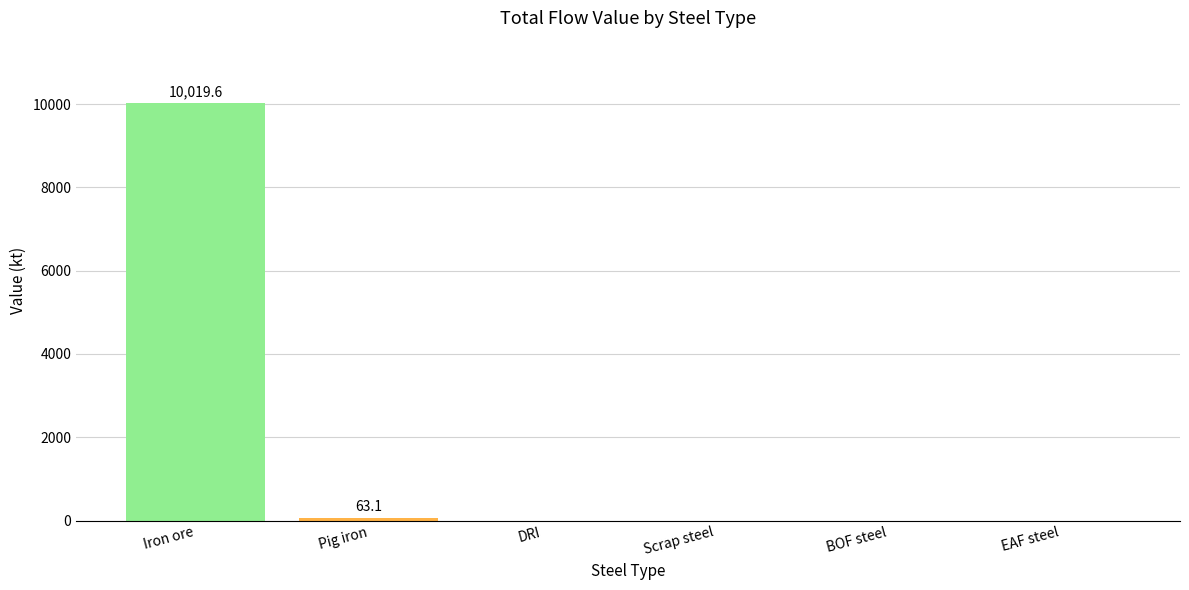

What is the sum of all values?

10082.8